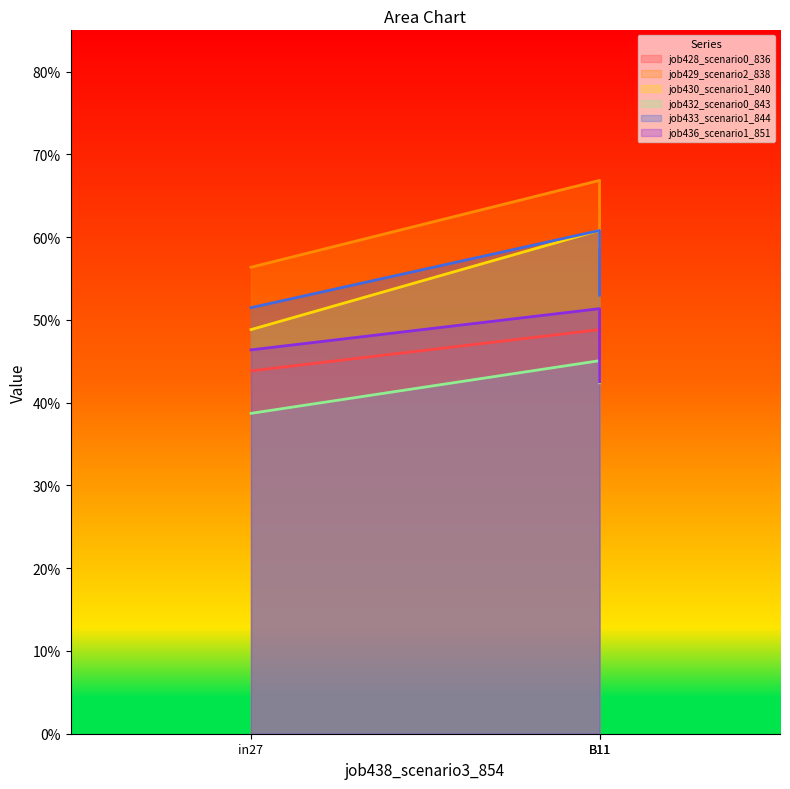

Which series has the widest spread of values?

job430_scenario1_840